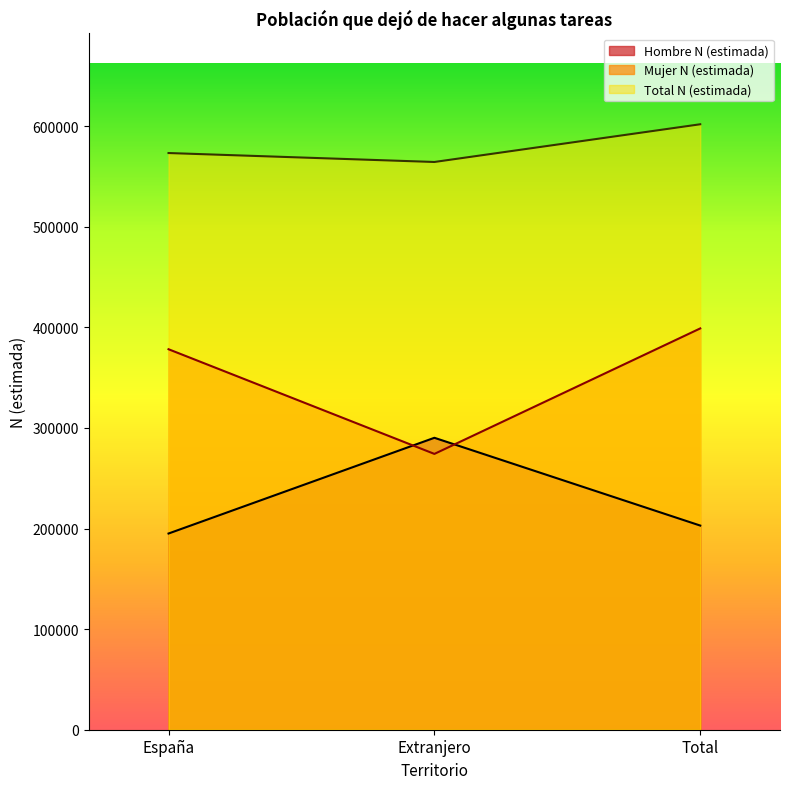

Reading right to left, extract all data points from this chart.

Hombre N (estimada): Total=202972	Extranjero=290240	España=195068
Mujer N (estimada): Total=398980	Extranjero=274213	España=378281
Total N (estimada): Total=601953	Extranjero=564452	España=573349